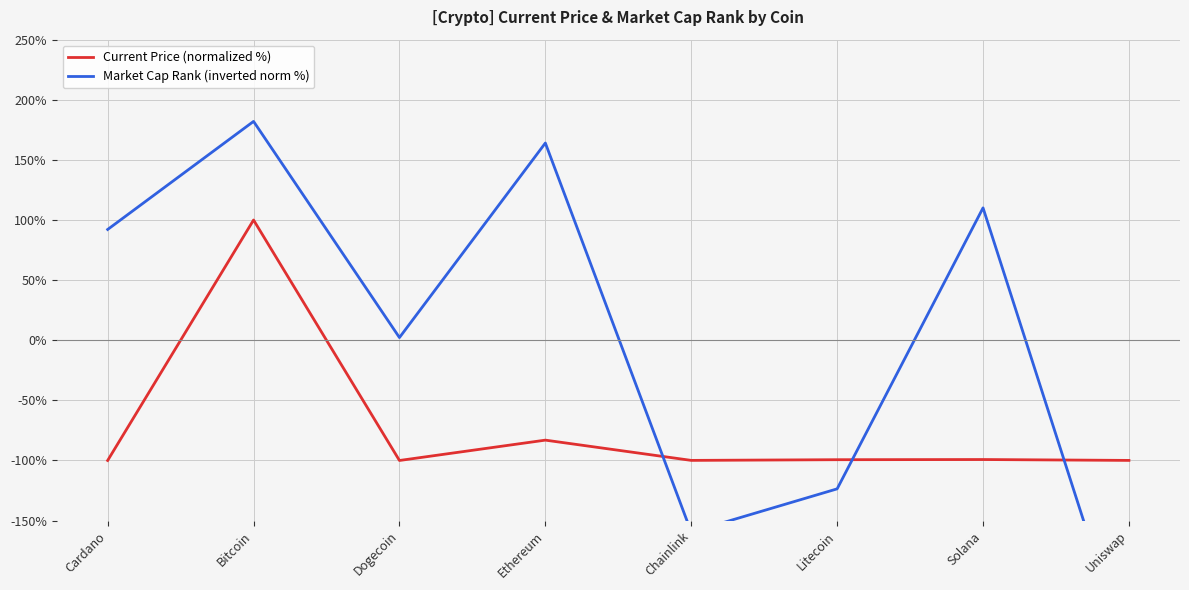

What is the difference between the maximum and minimum values in the Current Price (normalized %) series?

200.0